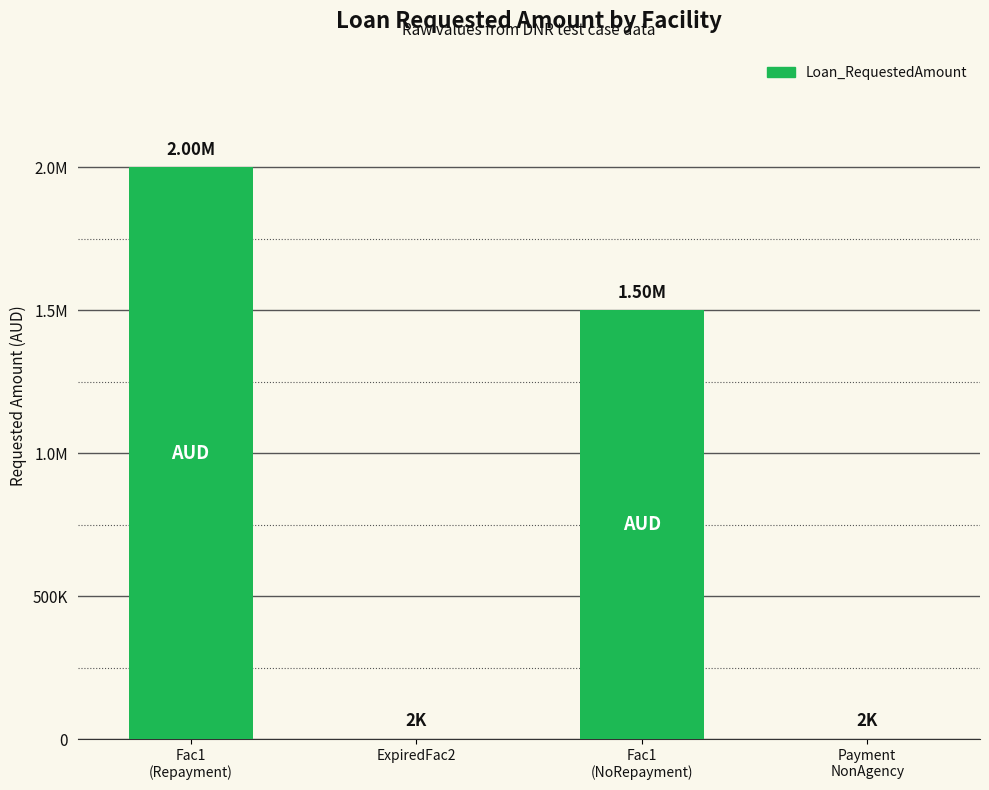

At which label is the value closest to 1001000?

Fac1
(NoRepayment)